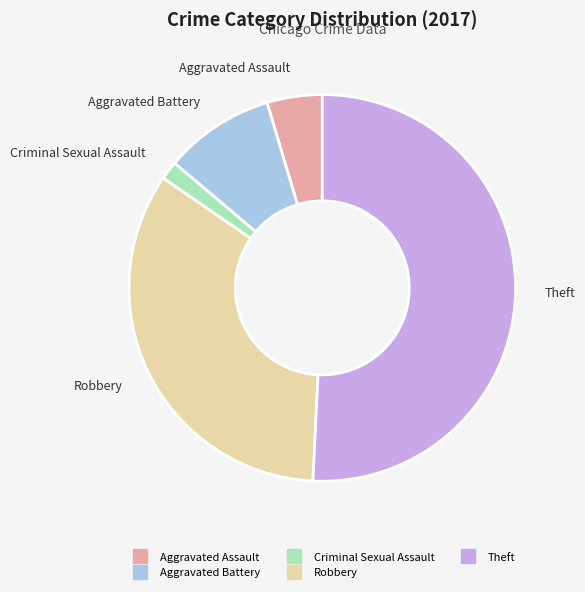

To the nearest percent, what is the difference between the largest and smallest slice percentages?

49%